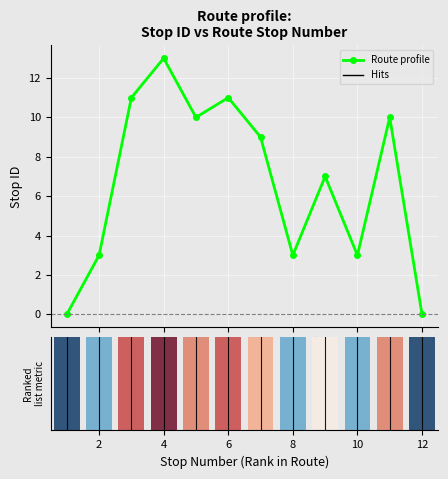

List the labels in order of value, smallest first.

1, 12, 2, 8, 10, 9, 7, 5, 11, 3, 6, 4